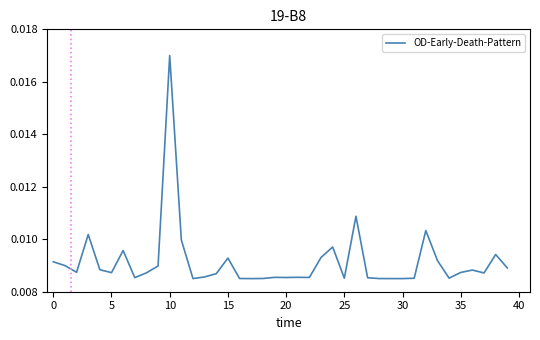

Is this an area chart (filled region under the line)?

No